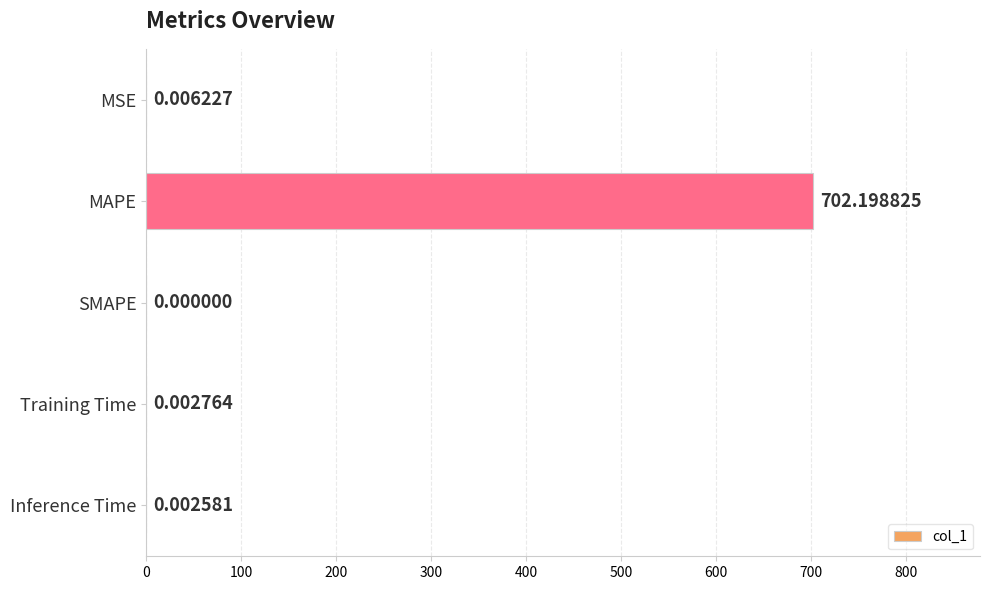

What is the sum of all values?

702.2